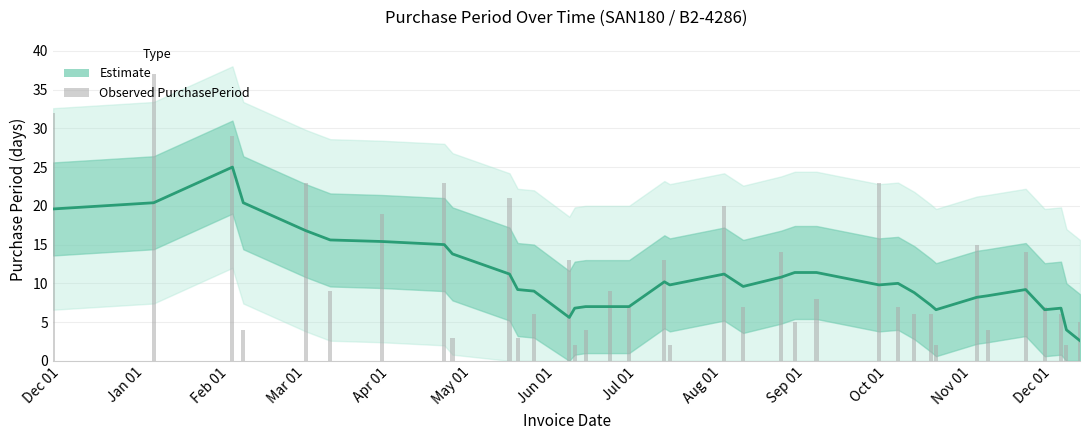

Rank the series by their maximum value, from highest to lowest.

Observed PurchasePeriod, Estimate